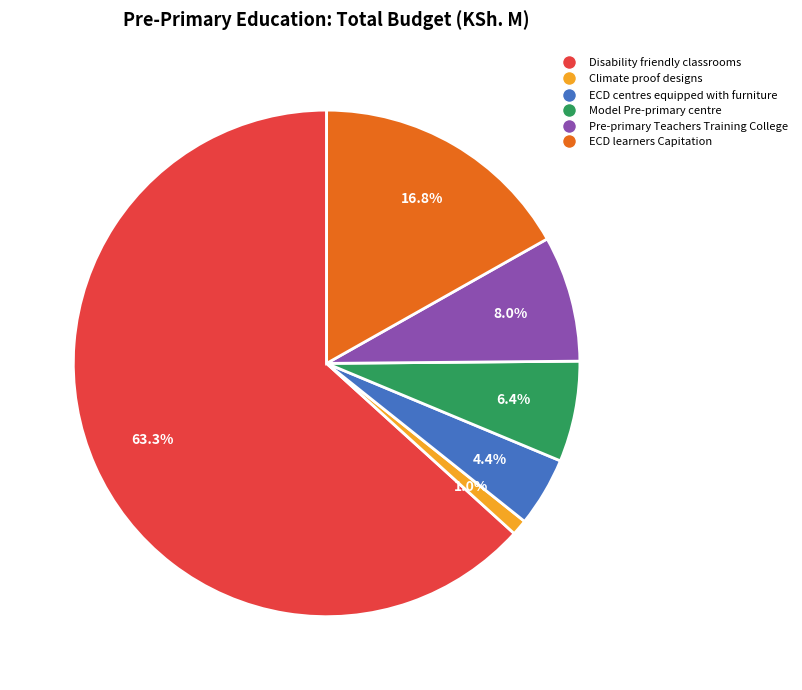

How many slices are in this pie chart?

6